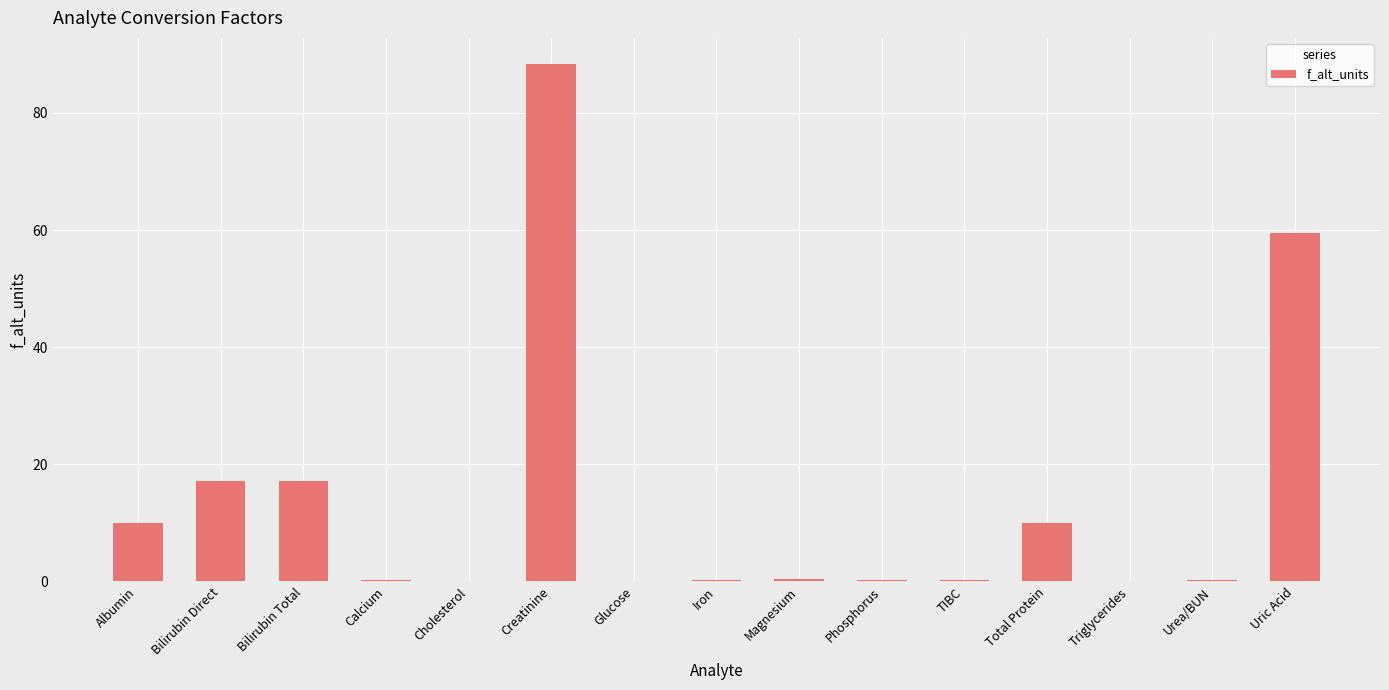

True or false: the data shows 0.2 at Calcium.

True